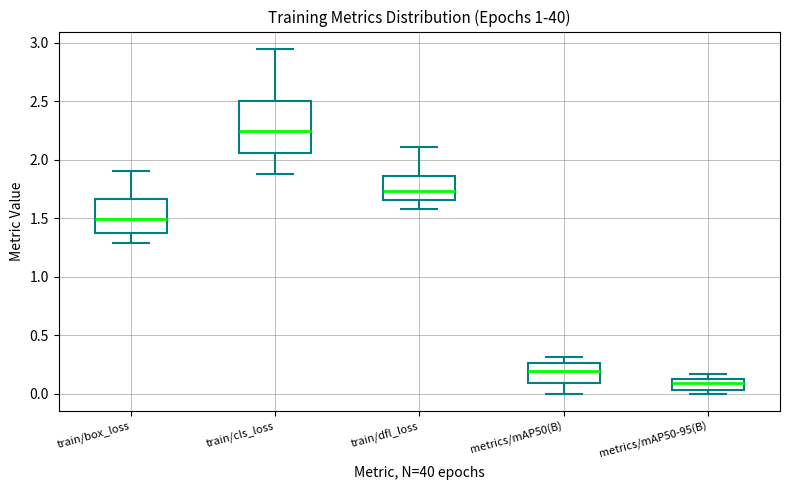

Which box's median line is the highest?

train/cls_loss